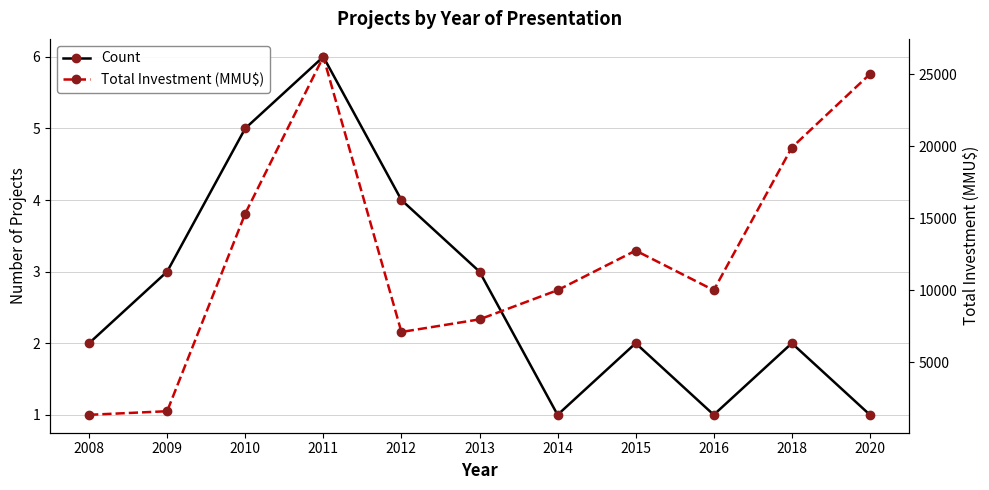

Reading right to left, extract all data points from this chart.

Count: 1	2	1	2	1	3	4	6	5	3	2
Total Investment (MMU$): 25000	19903	10000	12750	10000	7975	7100	26200	15319	1600	1350